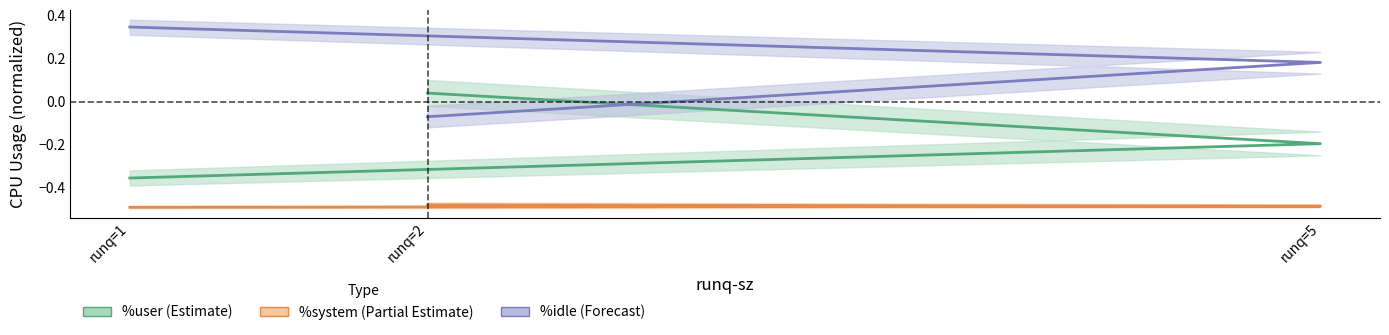

Where does the %idle (center) series first go above 0?

runq=1